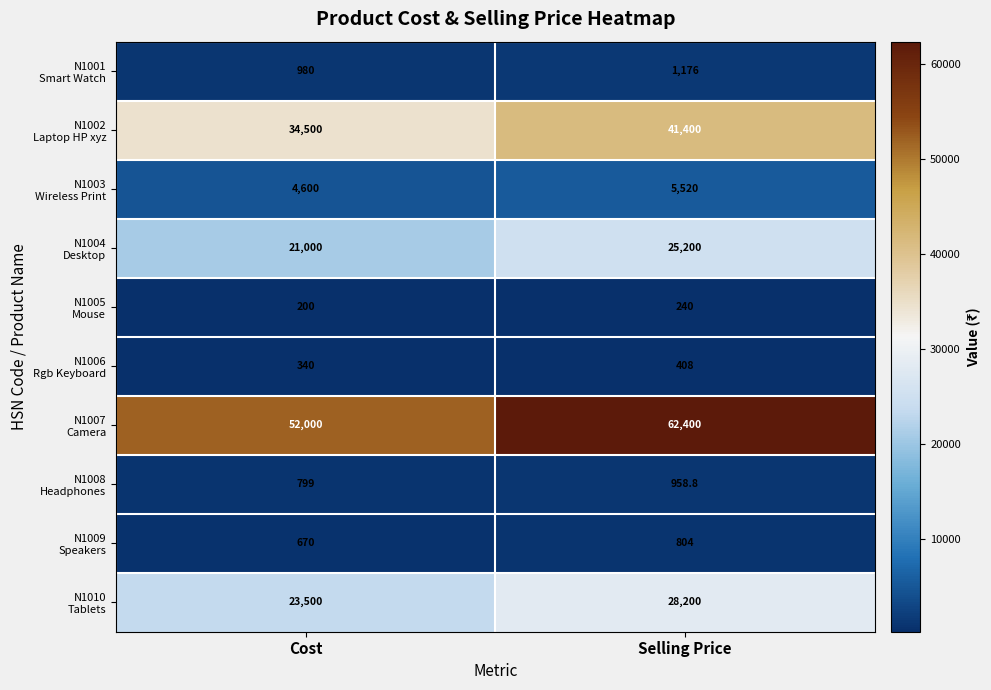

What is the minimum value shown in the chart?

200.0